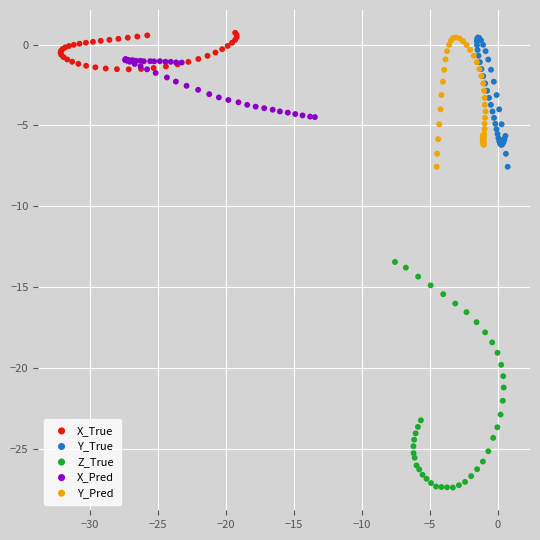

Which series has the largest Y range (max minus min)?

Z_True